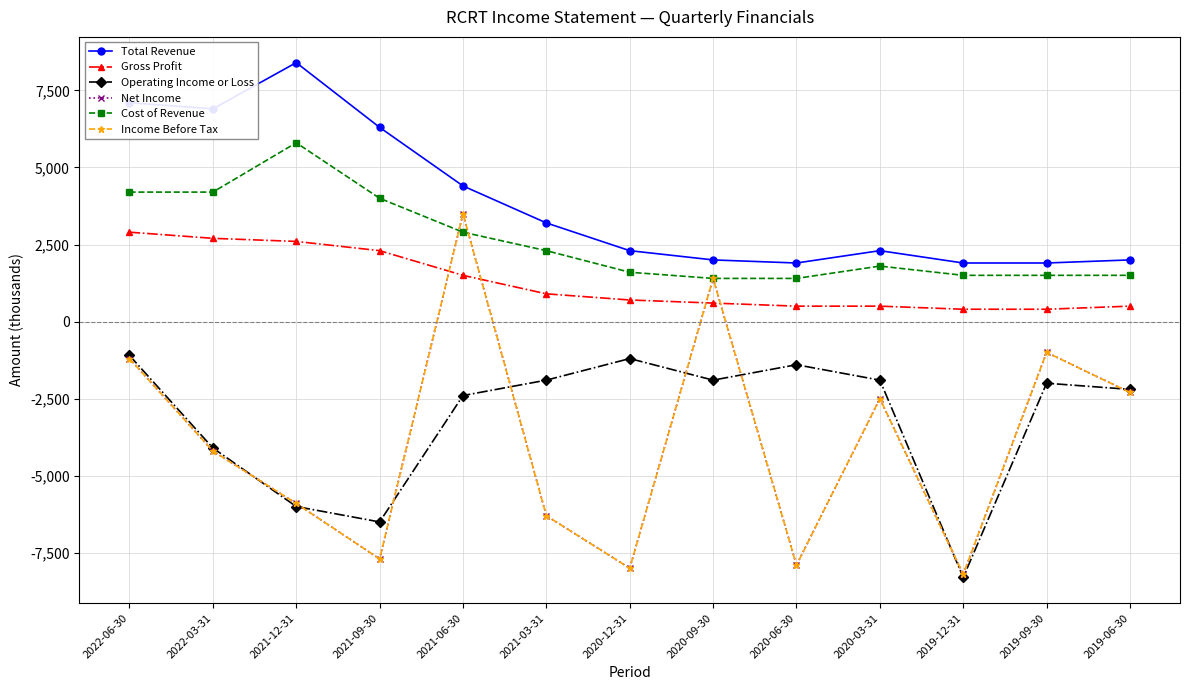

At how many categories does at least one series exceed 7182?

1